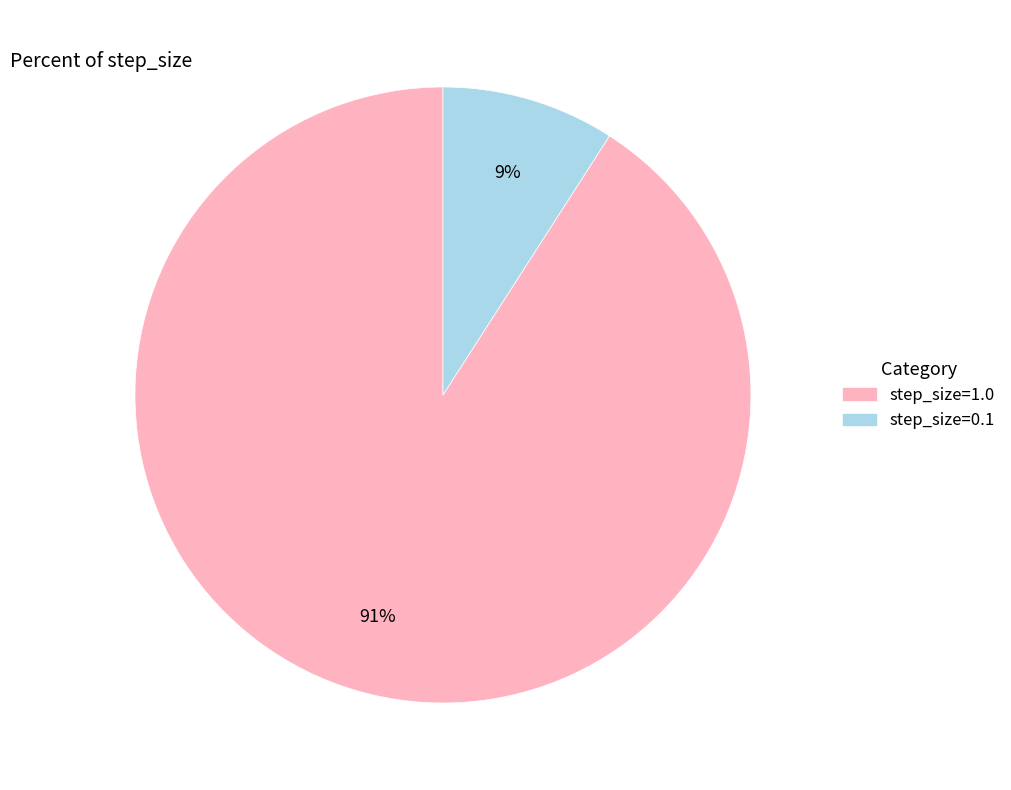

To the nearest percent, what is the difference between the step_size=0.1 and step_size=1.0 slice percentages?

82%